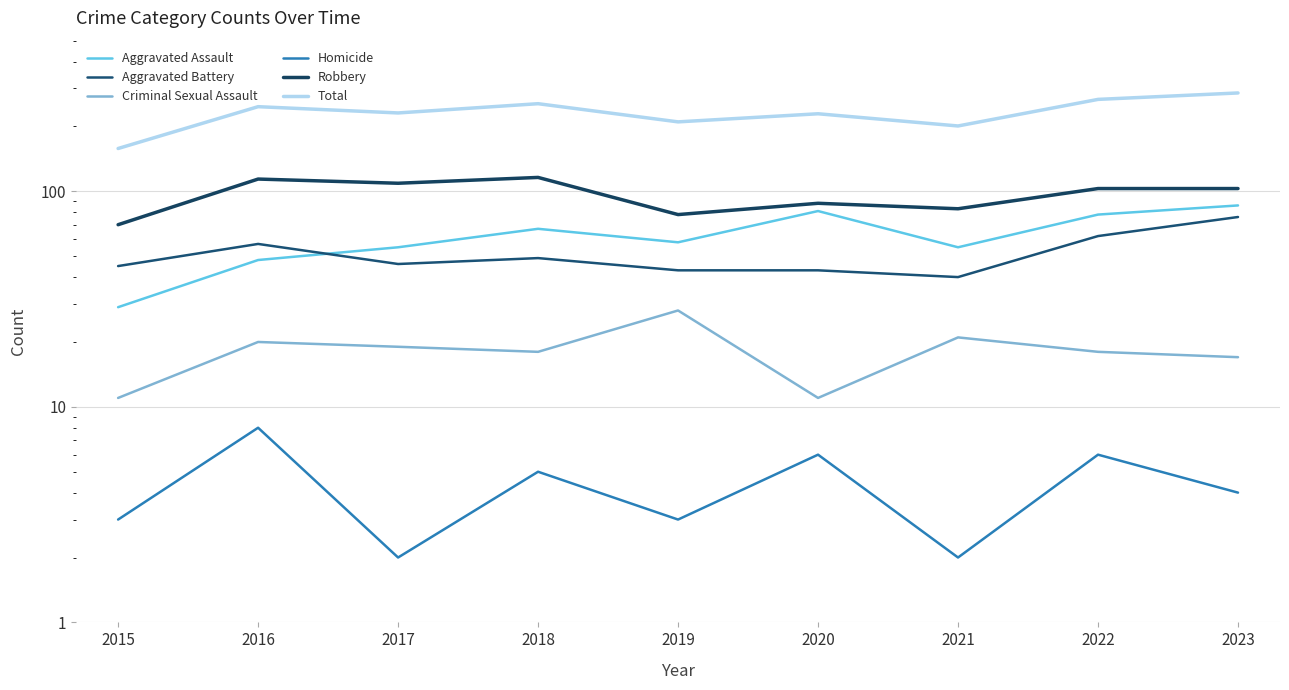

What is the approximate value of Homicide at 2017?

2